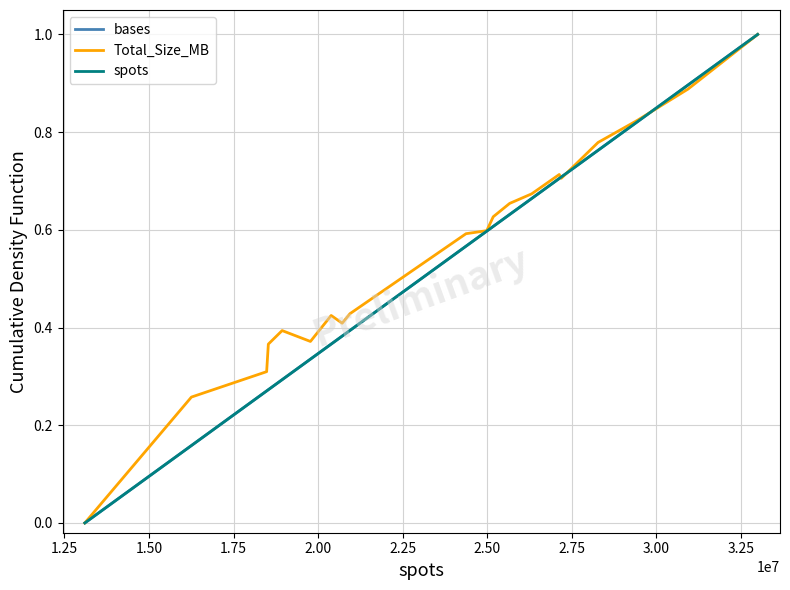

Does the chart have visible grid lines?

Yes